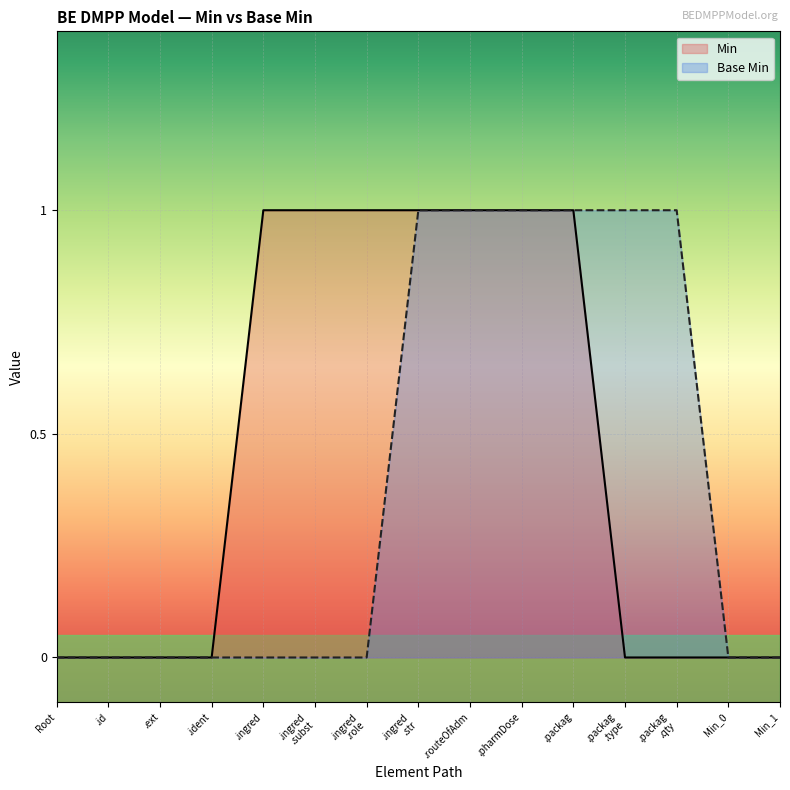

True or false: Base Min has more than 0 interior local peaks.

False